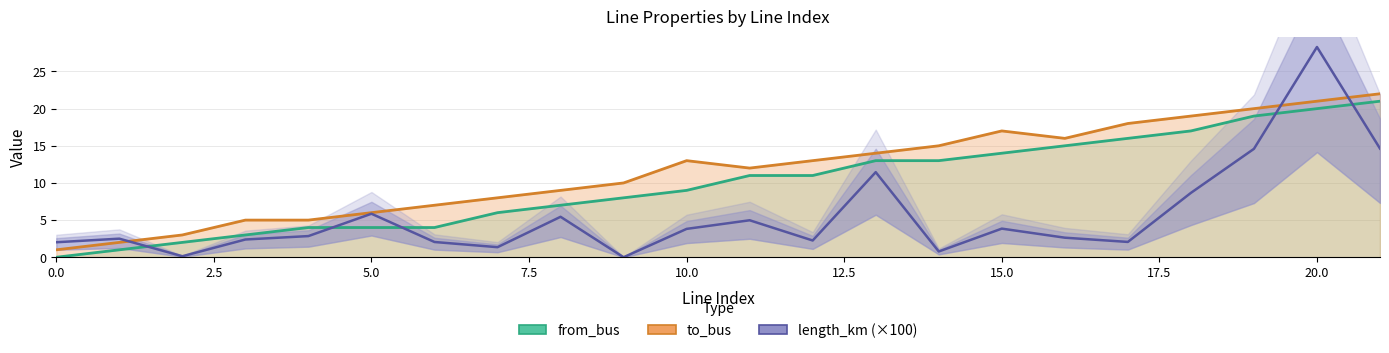

True or false: the data shows 0.5 at 12.

False